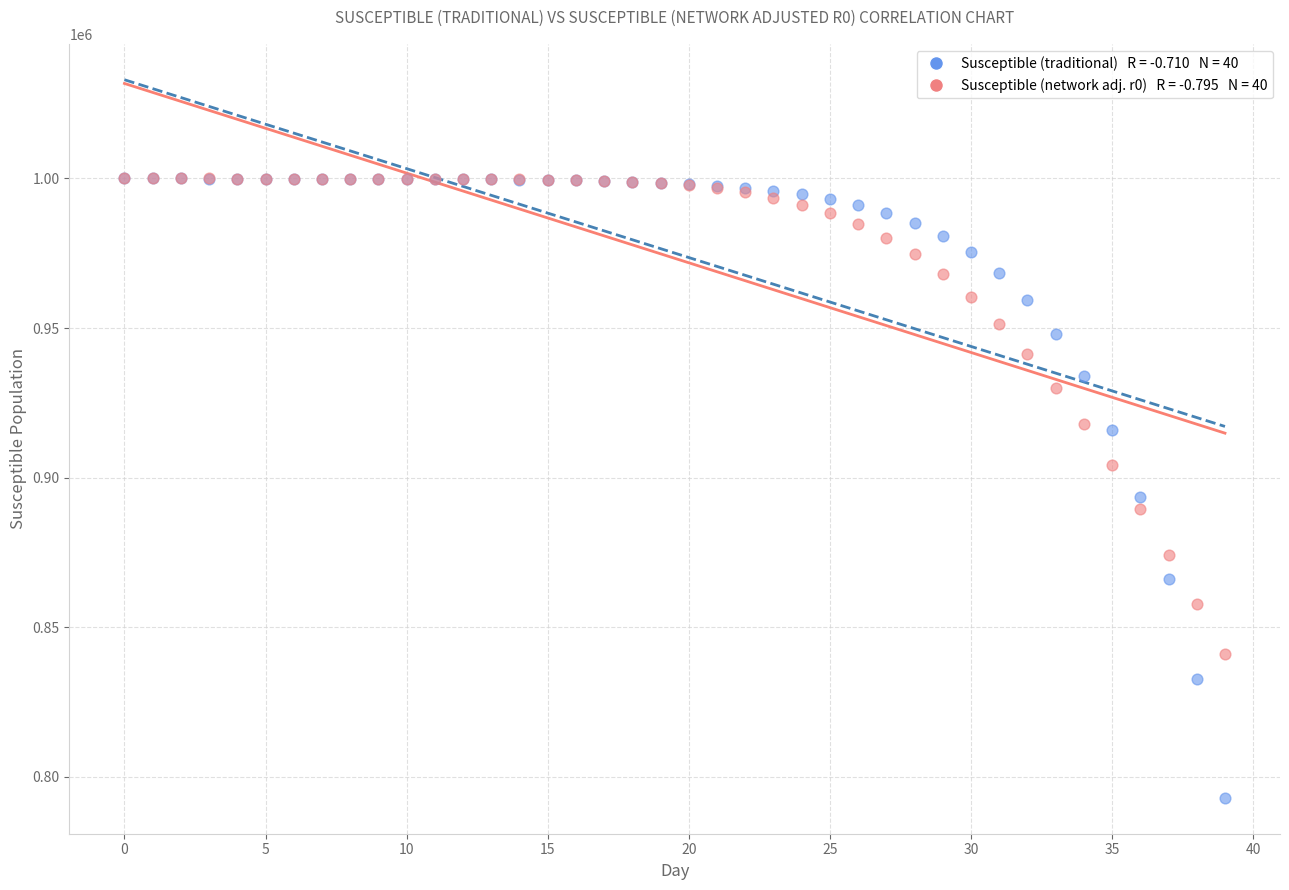

Across all series, what Y value is closest to 896472?

893563